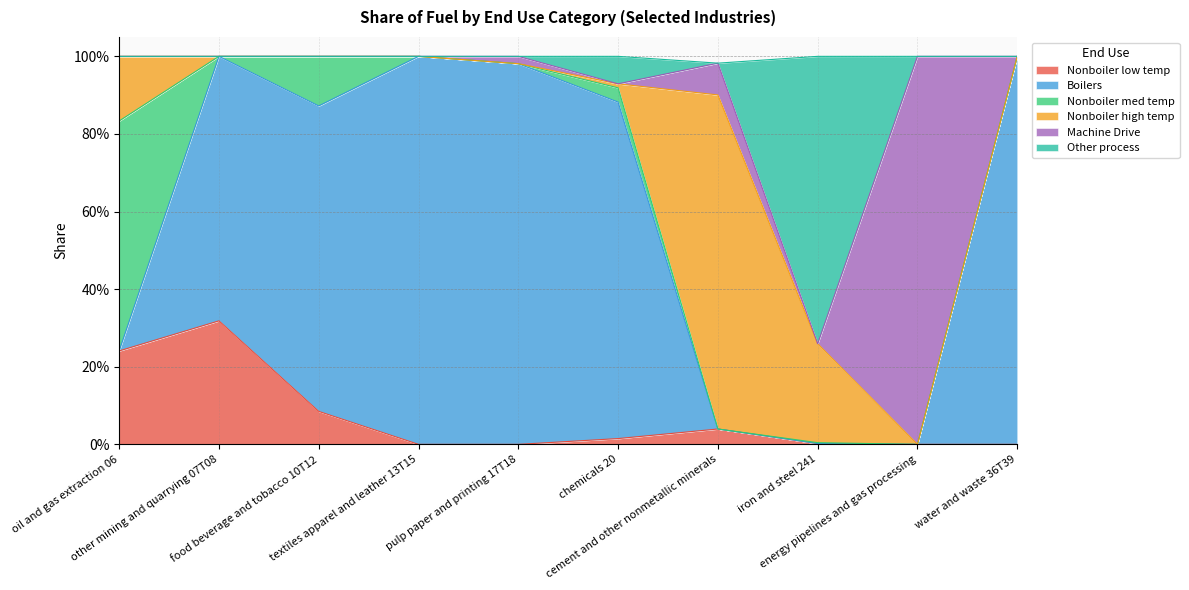

Which series has the largest total across all categories?

Boilers